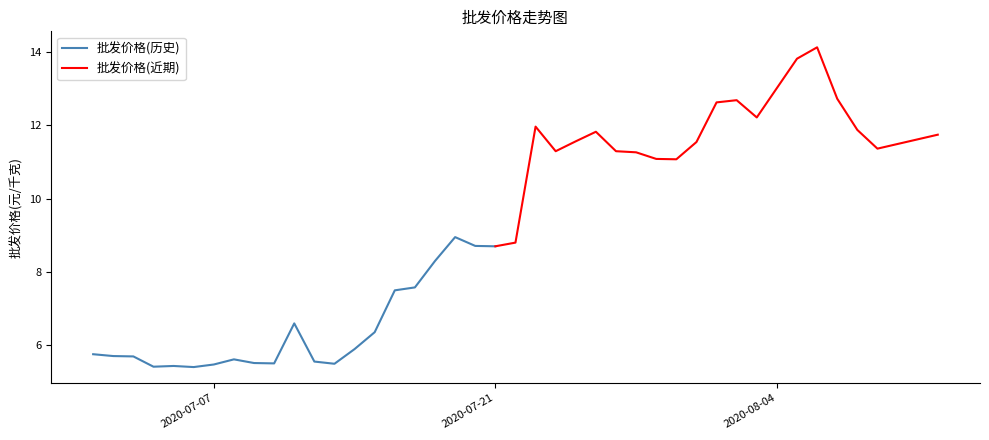

Rank the categories by value from lowest to highest.

2020-07-06, 2020-07-04, 2020-07-05, 2020-07-07, 2020-07-13, 2020-07-10, 2020-07-09, 2020-07-12, 2020-07-08, 2020-07-03, 2020-07-02, 2020-07-01, 2020-07-14, 2020-07-15, 2020-07-11, 2020-07-16, 2020-07-17, 2020-07-18, 2020-07-21, 2020-07-20, 2020-07-22, 2020-07-19, 2020-07-30, 2020-07-29, 2020-07-28, 2020-07-24, 2020-07-27, 2020-08-09, 2020-07-31, 2020-07-25, 2020-08-12, 2020-07-26, 2020-08-08, 2020-07-23, 2020-08-03, 2020-08-01, 2020-08-02, 2020-08-07, 2020-08-05, 2020-08-06